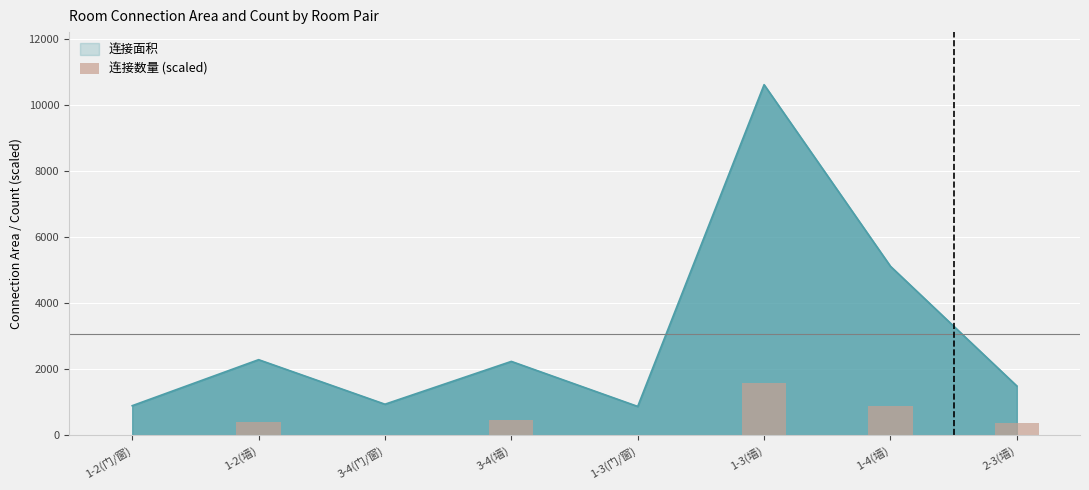

Reading left to right, extract all data points from this chart.

3.0	388.1	3.0	457.3	3.0	1591.5	884.5	373.1